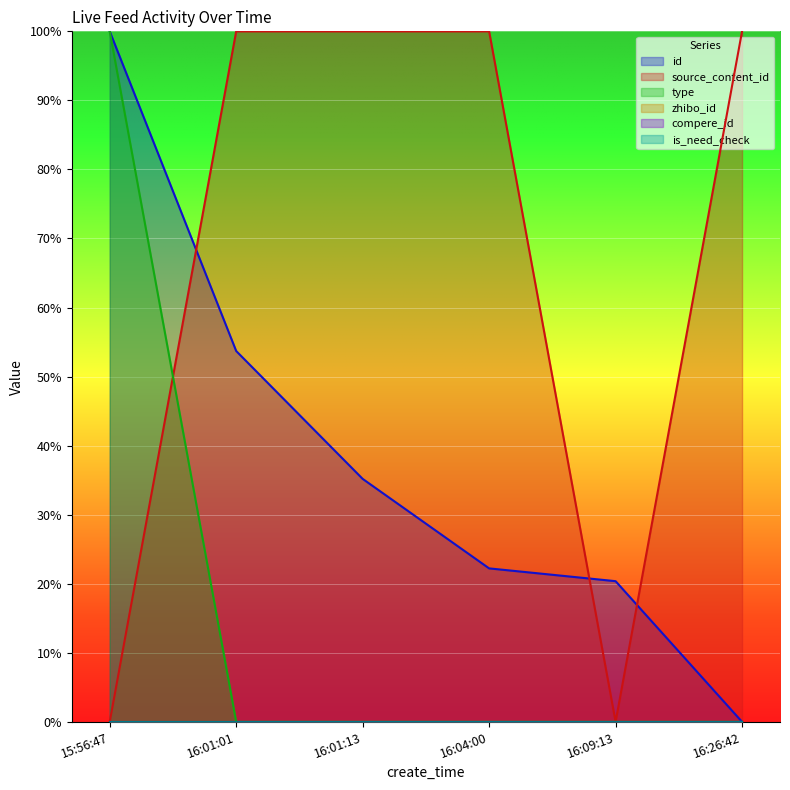

Rank the series by their average value, from highest to lowest.

source_content_id, id, type